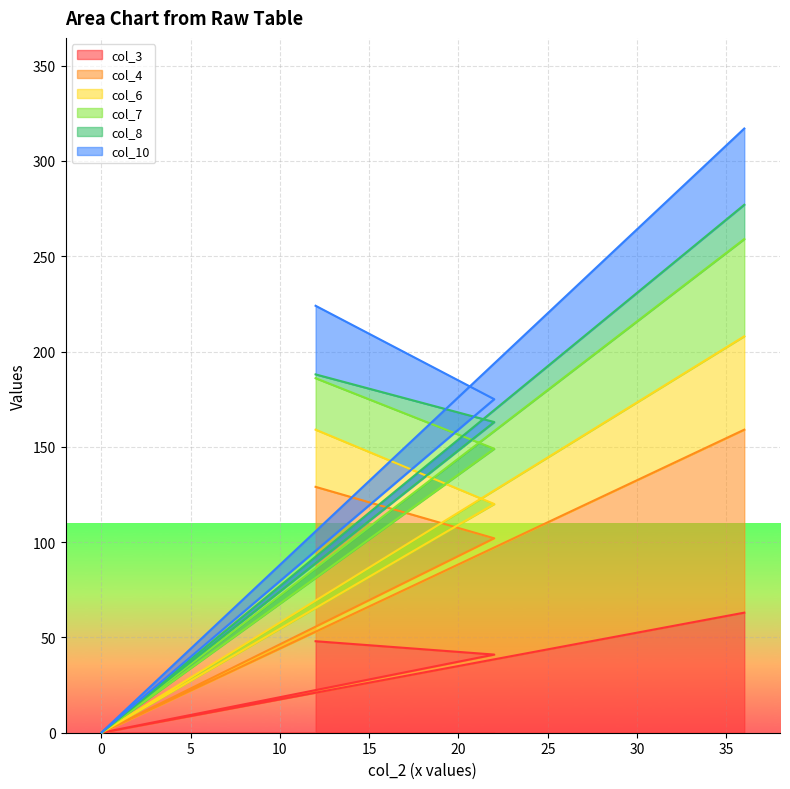

Does the chart display data point markers on the line(s)?

No